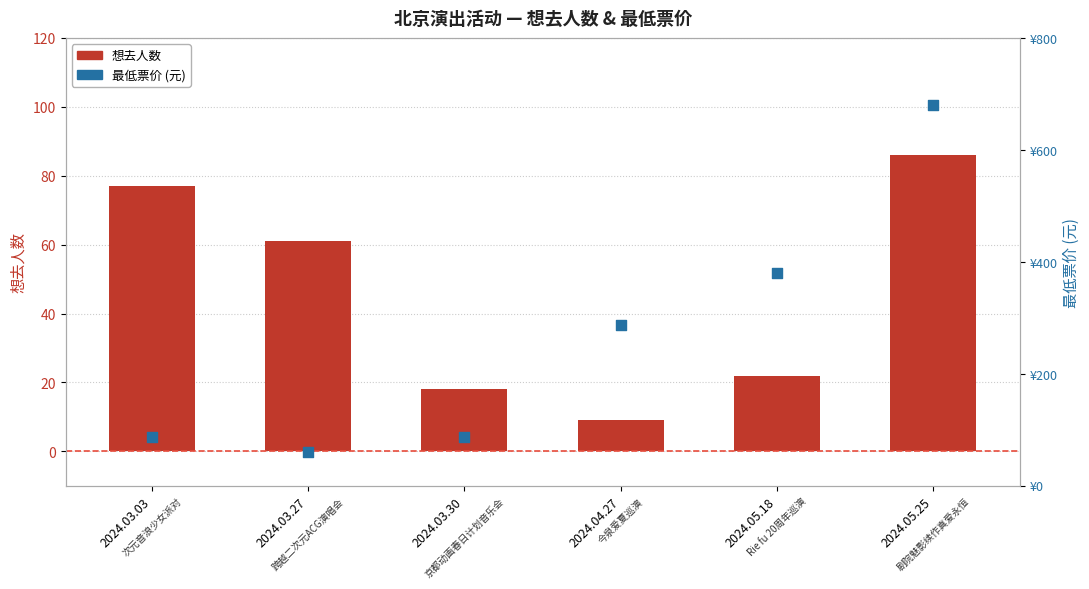

Which series contains the lowest Y value?

想去人数